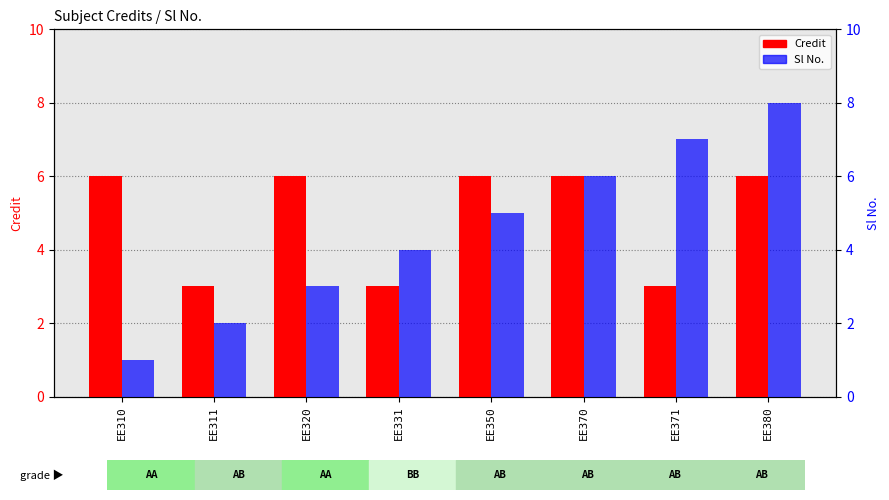

How many data points in Credit are less than 6?

3